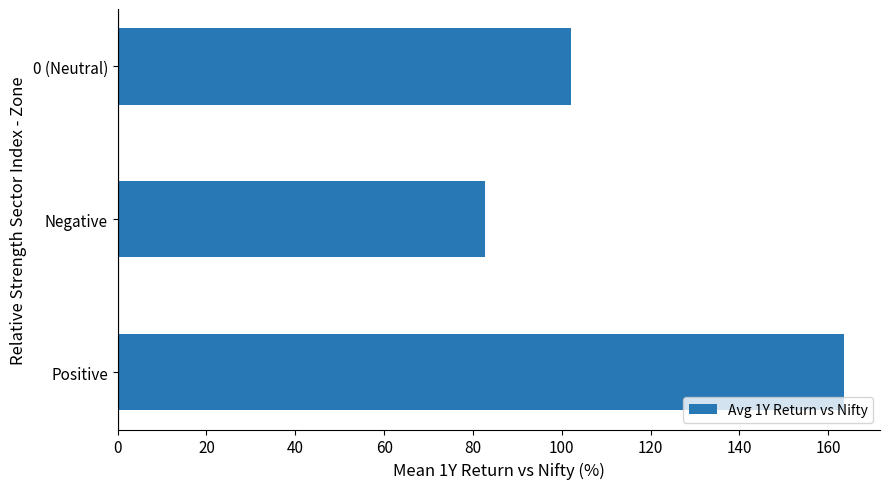

Reading bottom to top, what are all the values shown in this chart?

Positive=163.5	Negative=82.8	0 (Neutral)=102.1